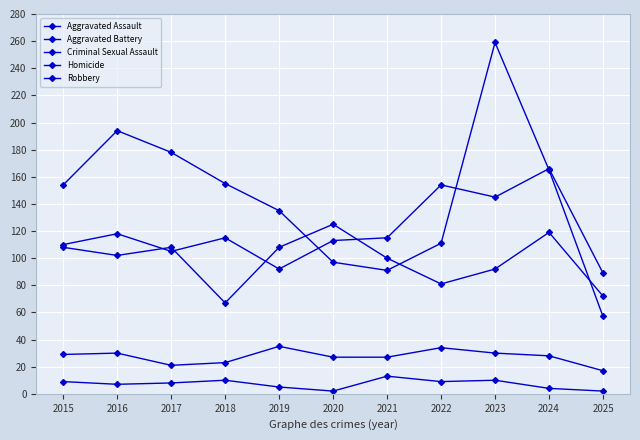

How many lines are shown in the chart?

5